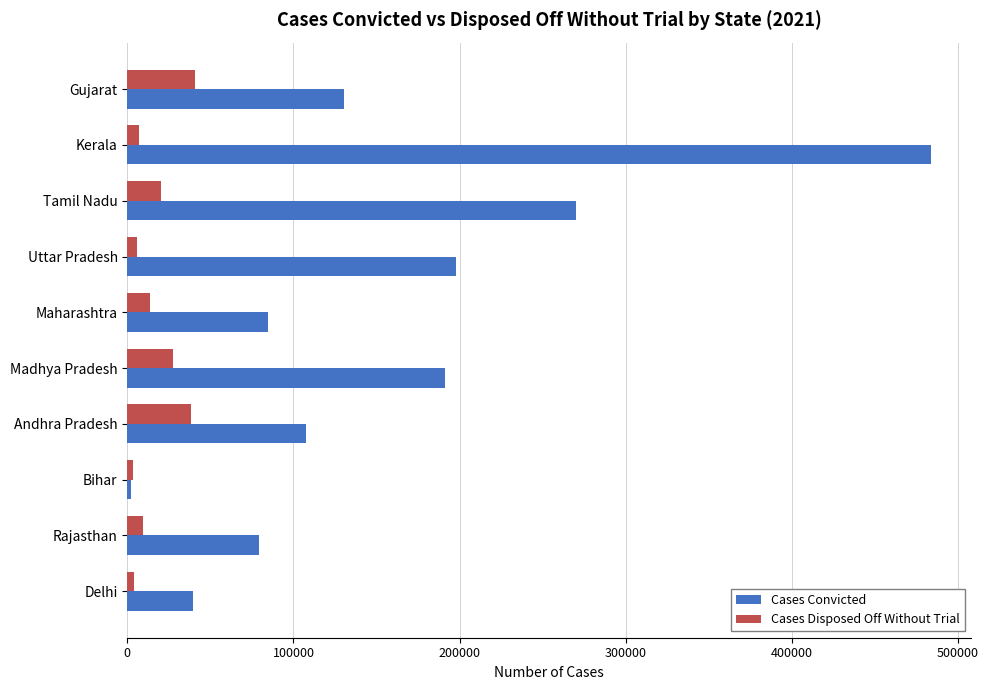

Is it true that Cases Disposed Off Without Trial equals 38379 at Andhra Pradesh?

True